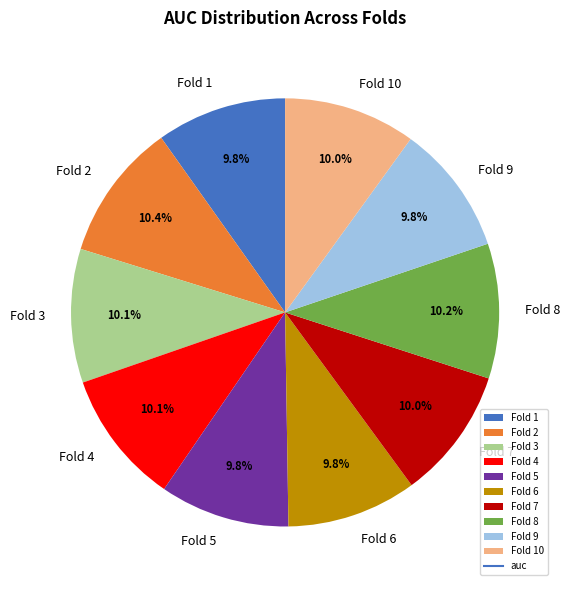

To the nearest percent, what portion does Fold 9 represent?

10%